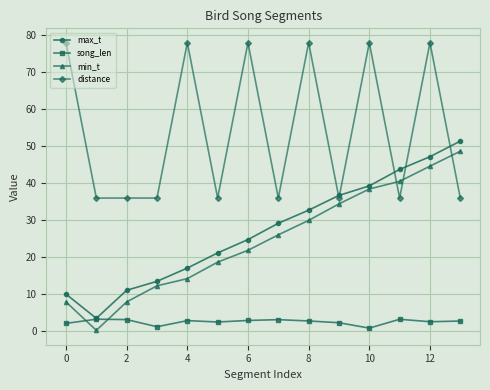

How many lines are shown in the chart?

4